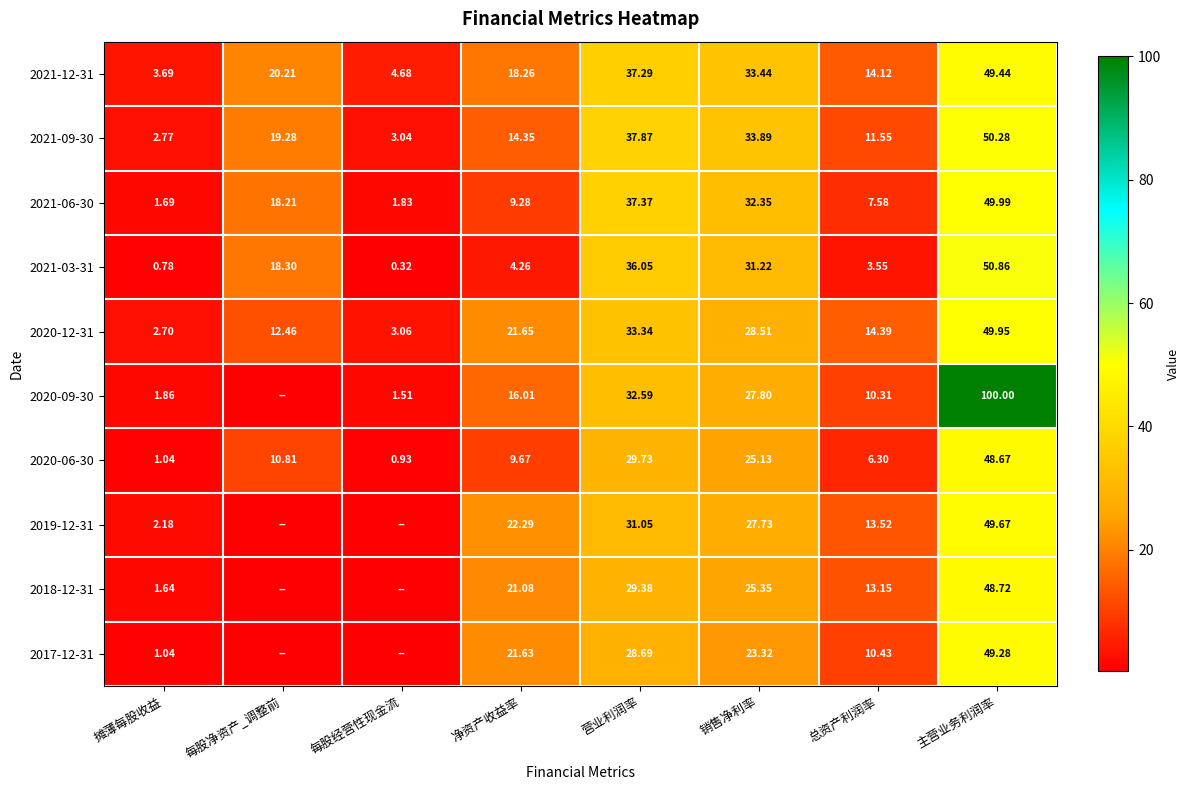

Is the value of 2017-12-31 at 销售净利率 greater than the value of 2020-12-31 at 销售净利率?

No